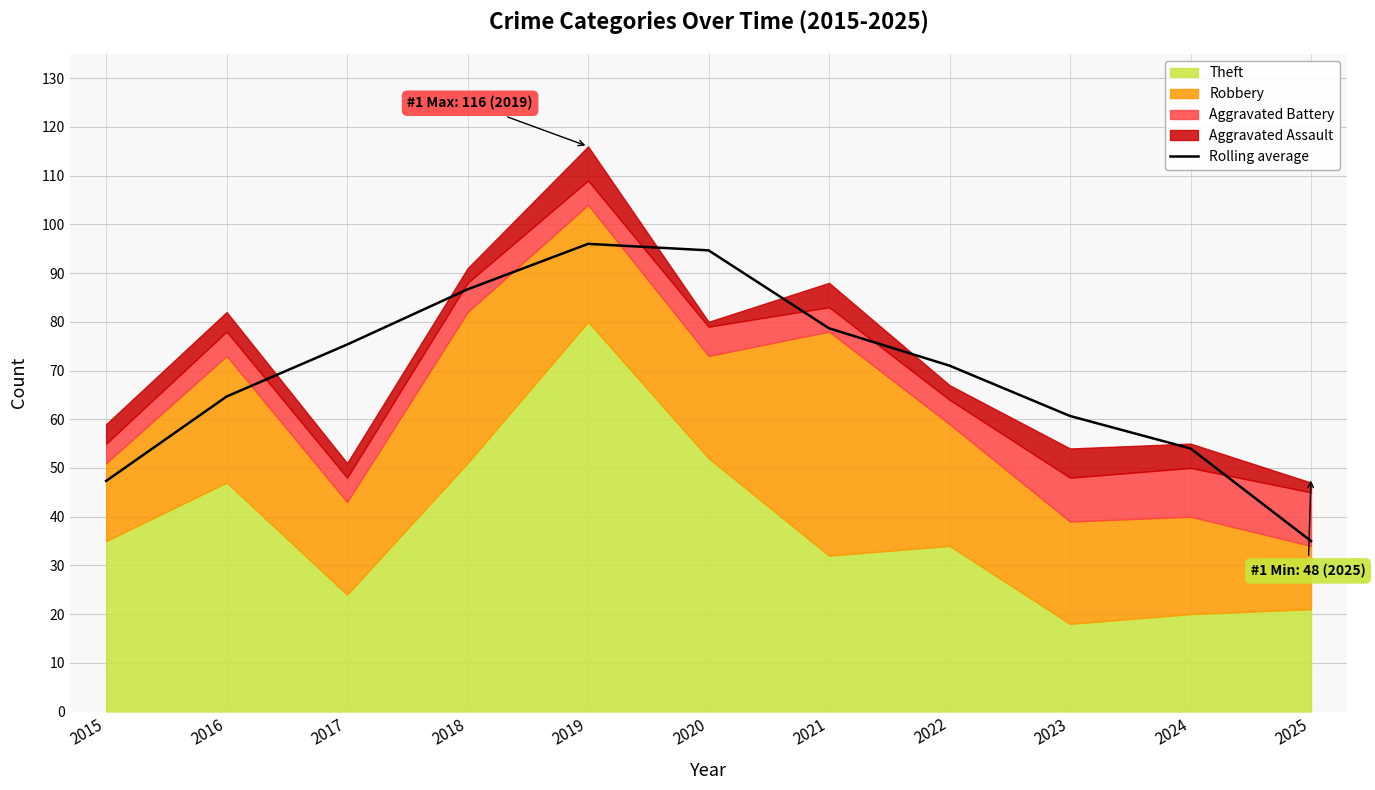

Reading right to left, transcribe all the data shown in this chart.

2025=35.0	2024=54.0	2023=60.7	2022=71.0	2021=78.7	2020=94.7	2019=96.0	2018=86.7	2017=75.3	2016=64.7	2015=47.3